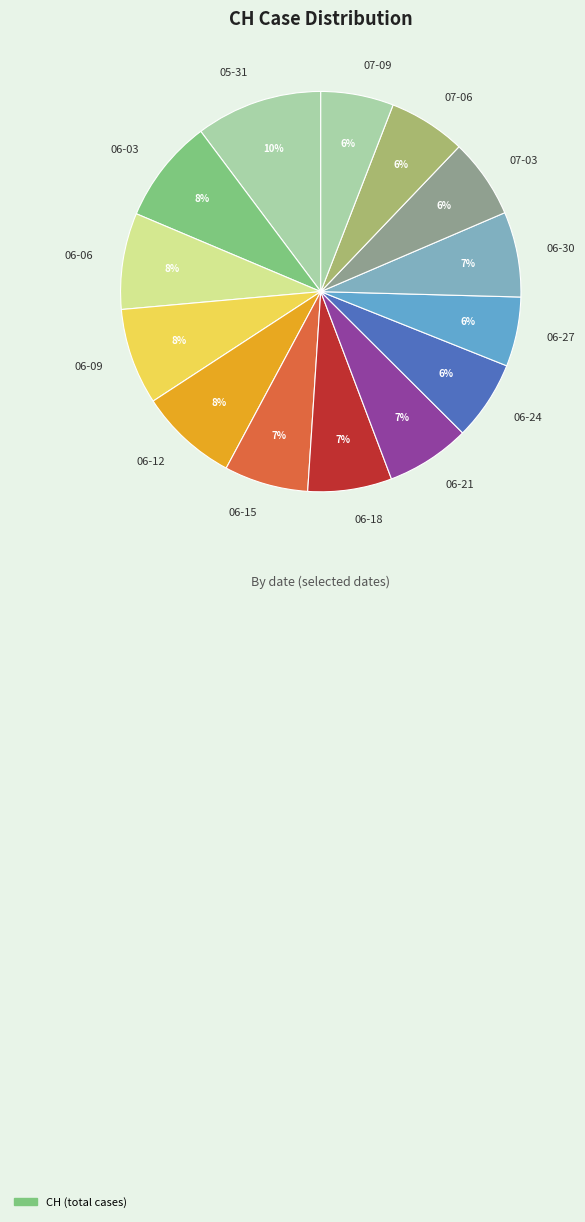

Is there any slice that represents more than half of the pie?

No